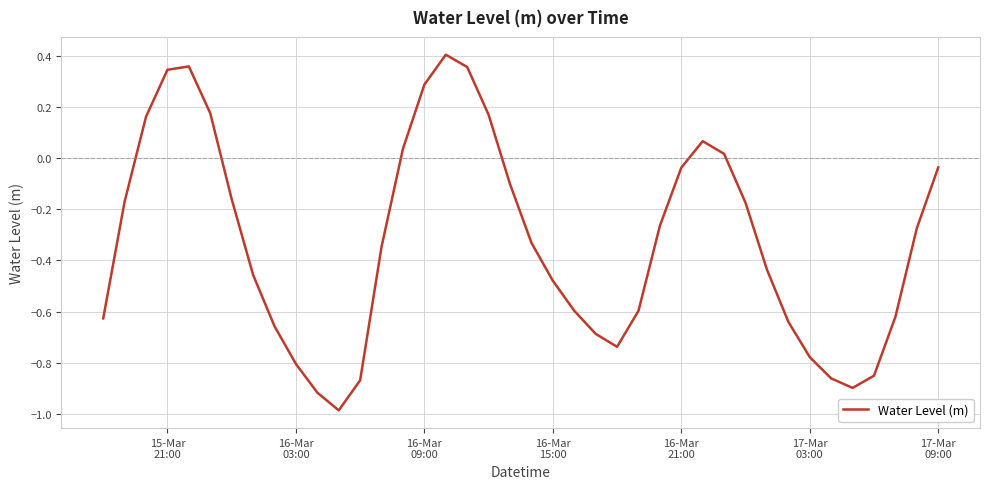

What is the minimum value shown in the chart?

-1.0